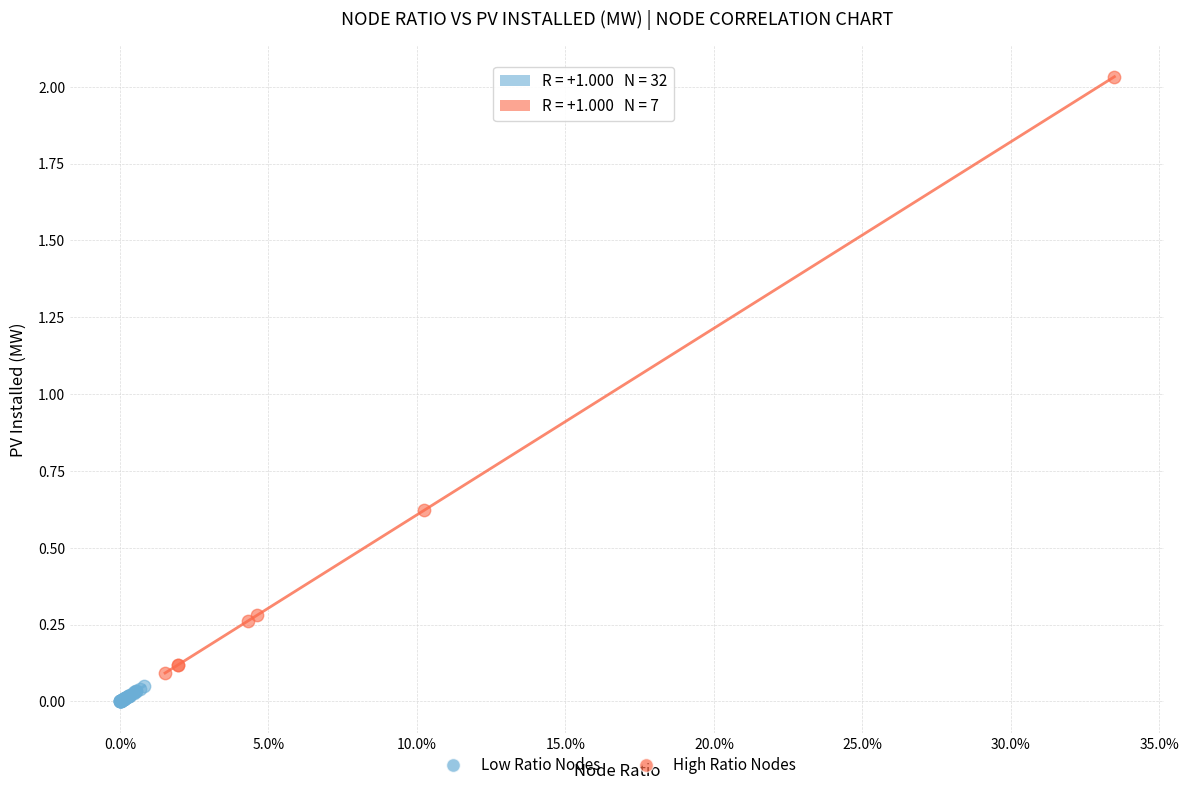

Which series contains the highest Y value?

High Ratio Nodes